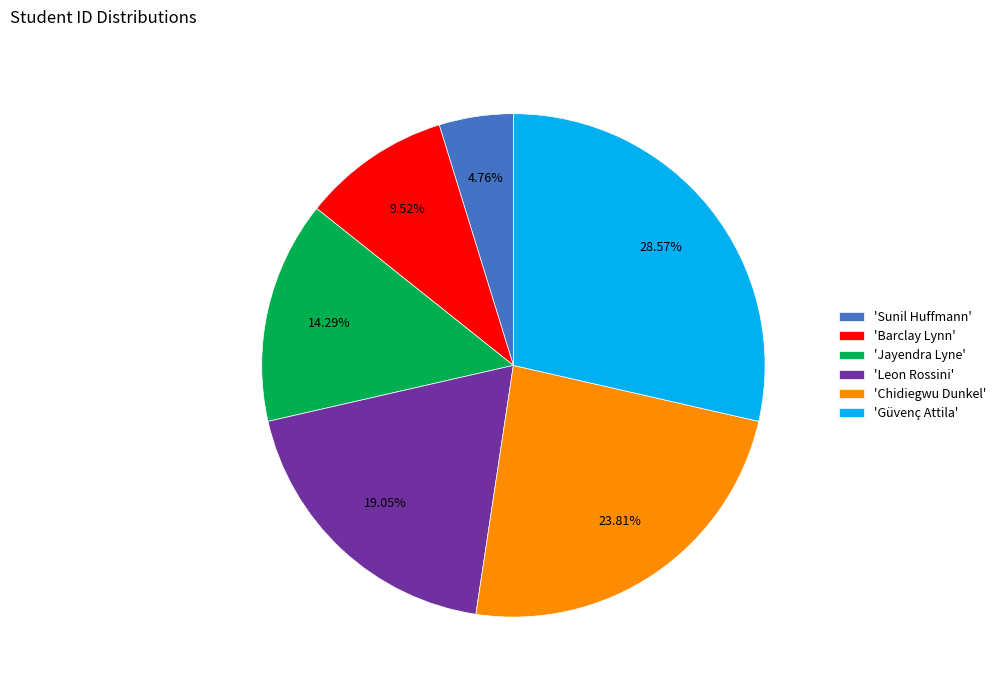

What is the ratio of the value at 'Leon Rossini' to the value at 'Güvenç Attila'?

0.7